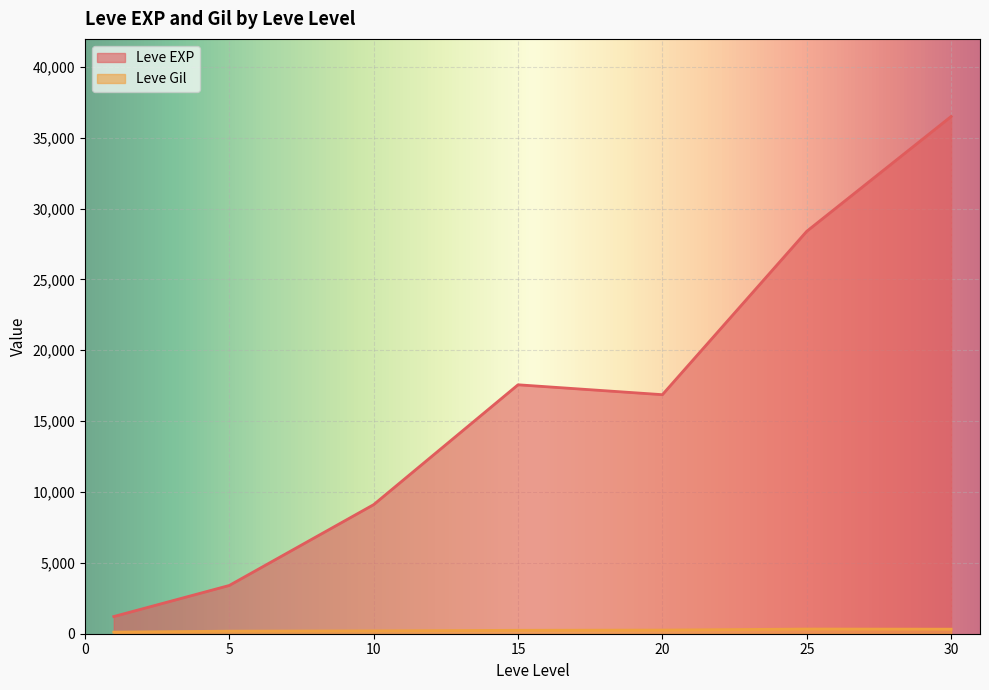

The Leve Gil series shows 114 at 1. True or false?

True